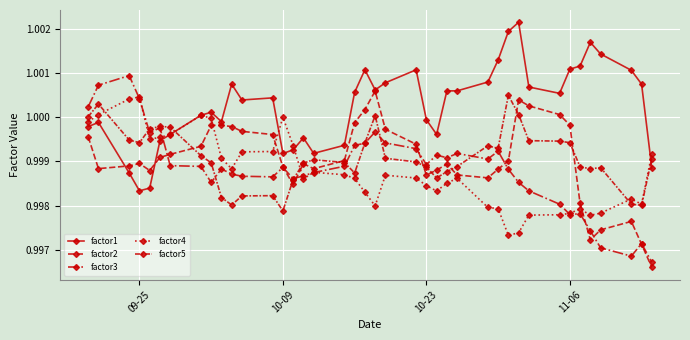

True or false: factor2 and factor1 cross at least once.

True